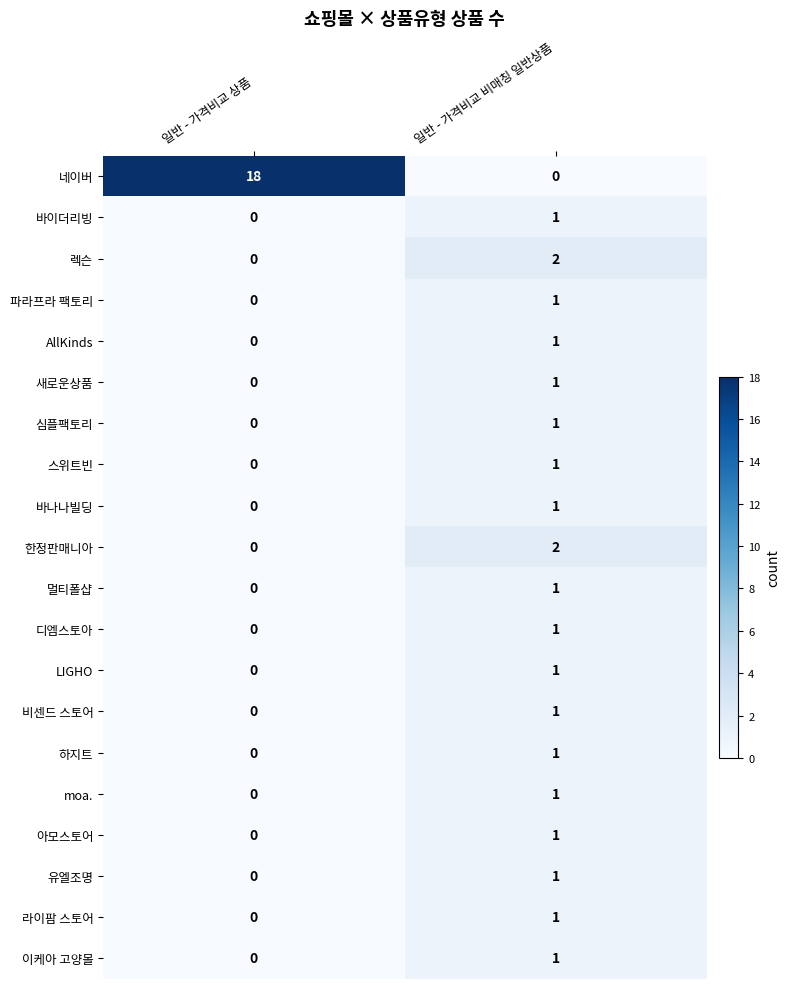

Which series changed the most between 일반 - 가격비교 상품 and 일반 - 가격비교 비매칭 일반상품?

네이버